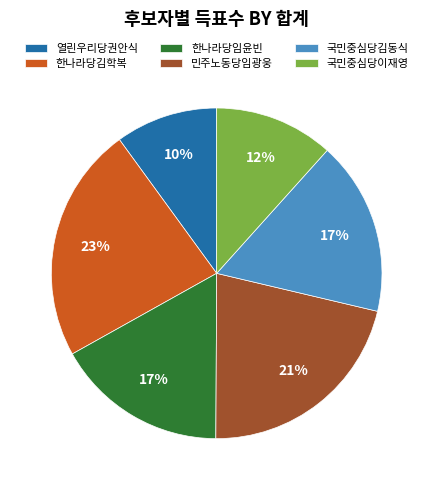

The 민주노동당임광웅 slice represents 9% of the pie. True or false?

False